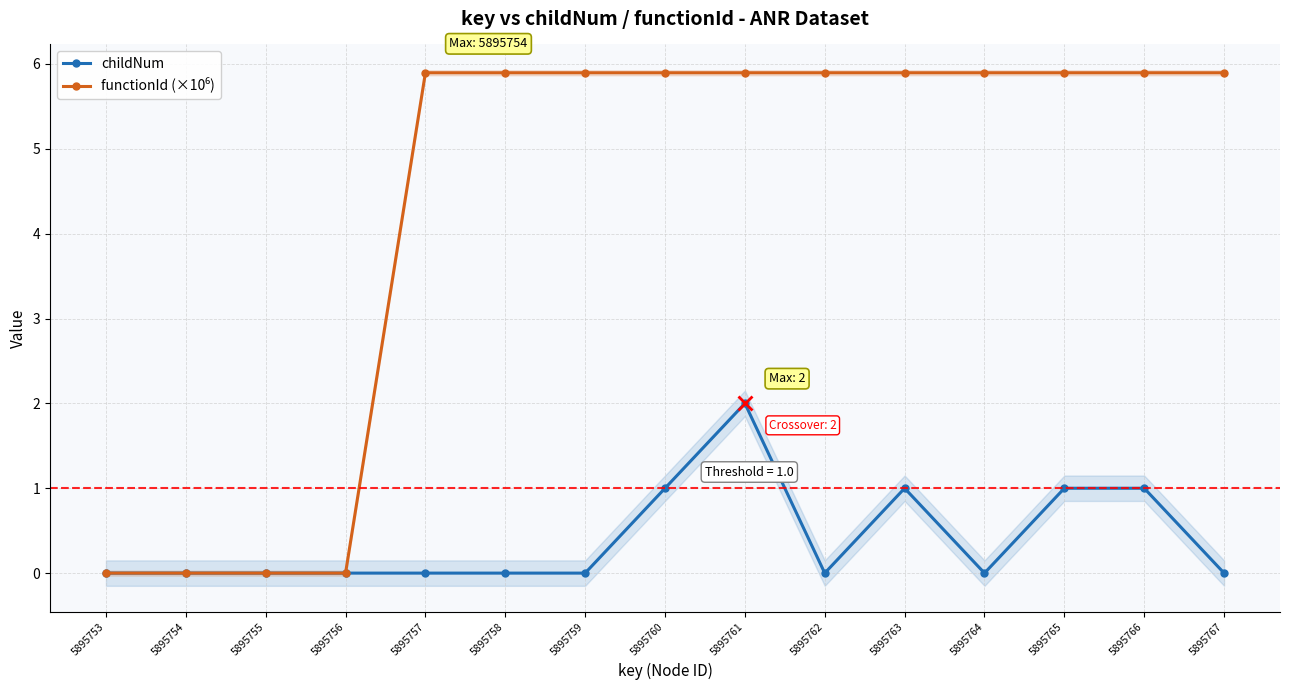

Is the value of functionId (×10⁶) at 5895759 greater than the value of childNum at 5895756?

Yes